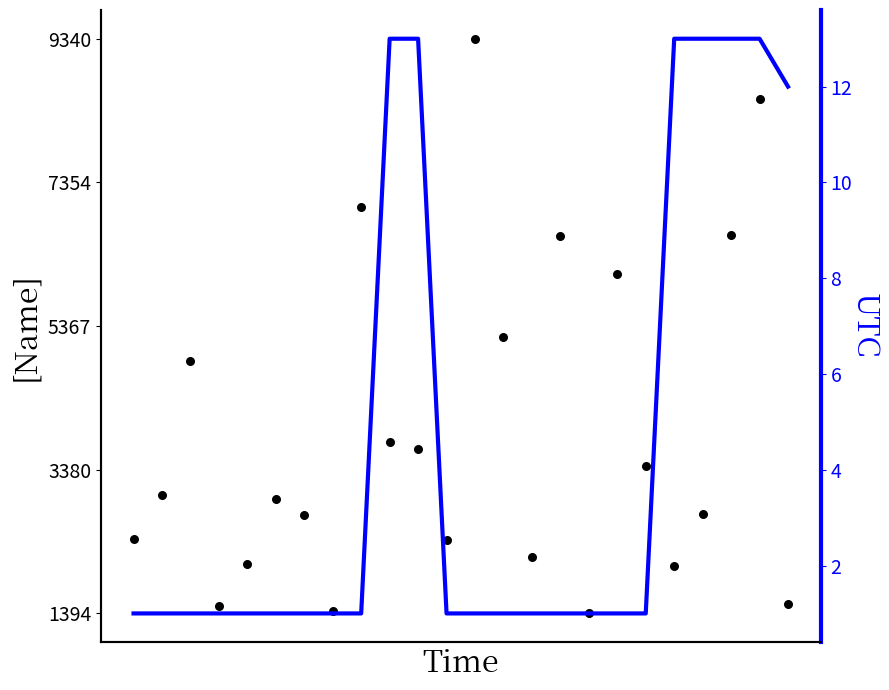

Which series contains the highest Y value?

Name